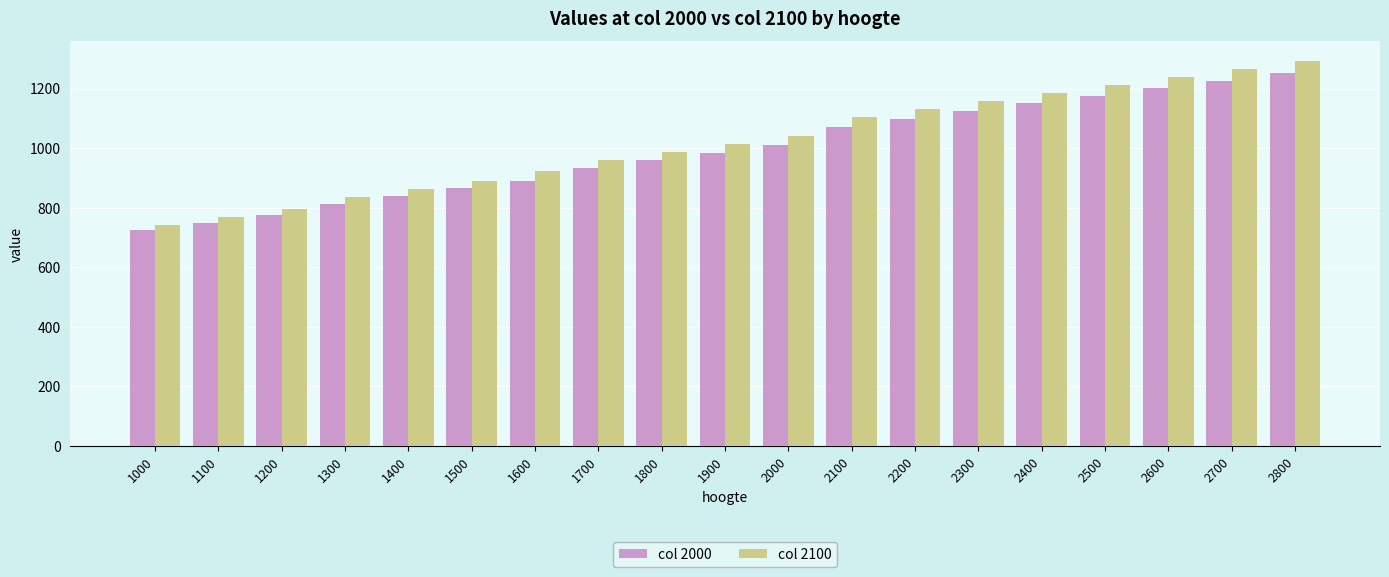

Which series has the largest total across all categories?

col 2100